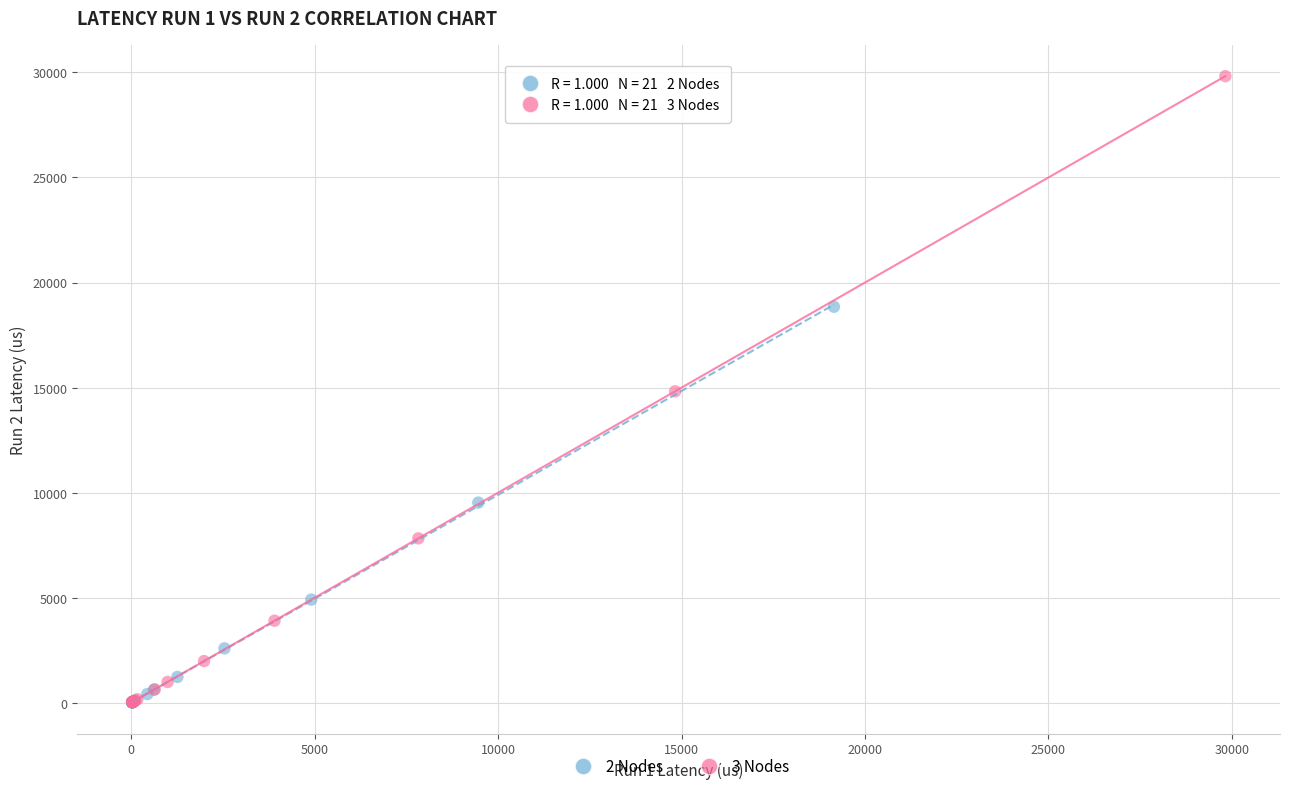

Which series has the widest spread of Y values?

3 Nodes